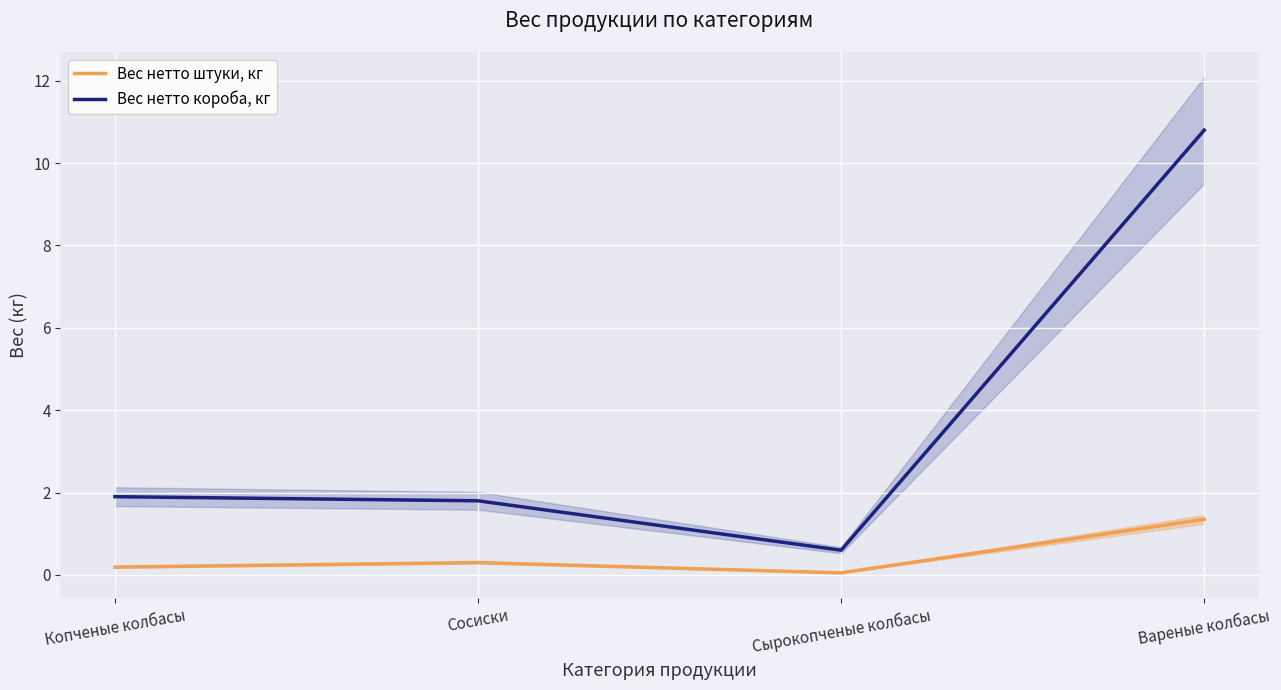

Which category has the lowest value in the Вес нетто короба, кг series?

Сырокопченые колбасы